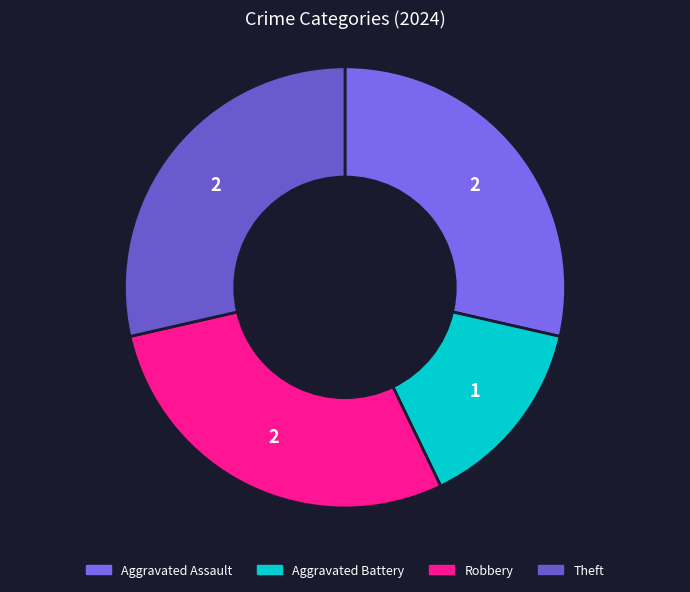

The Aggravated Assault slice represents 38% of the pie. True or false?

False